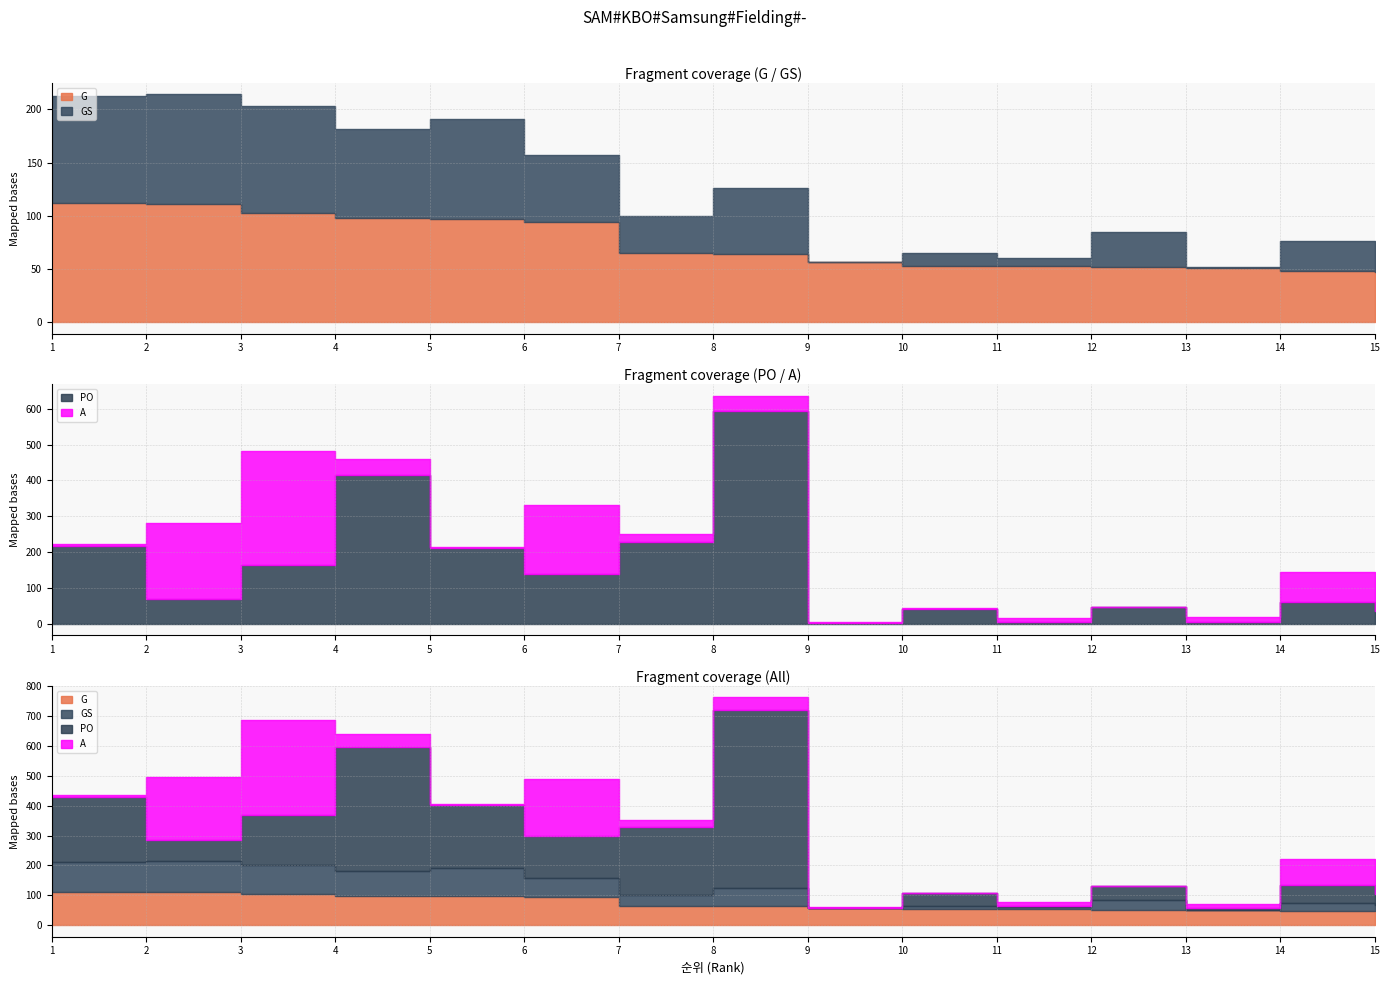

True or false: A and PO intersect in this chart.

True